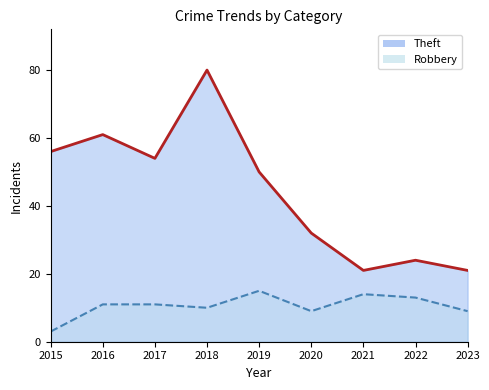

Which series has the largest total across all categories?

Theft